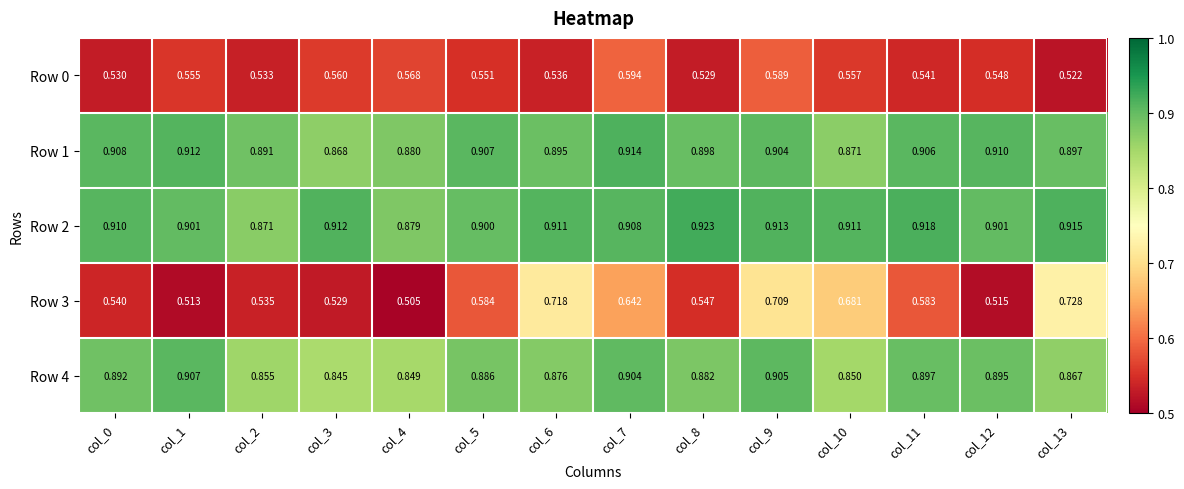

Is the value of Row 0 at col_11 greater than the value of Row 3 at col_3?

Yes